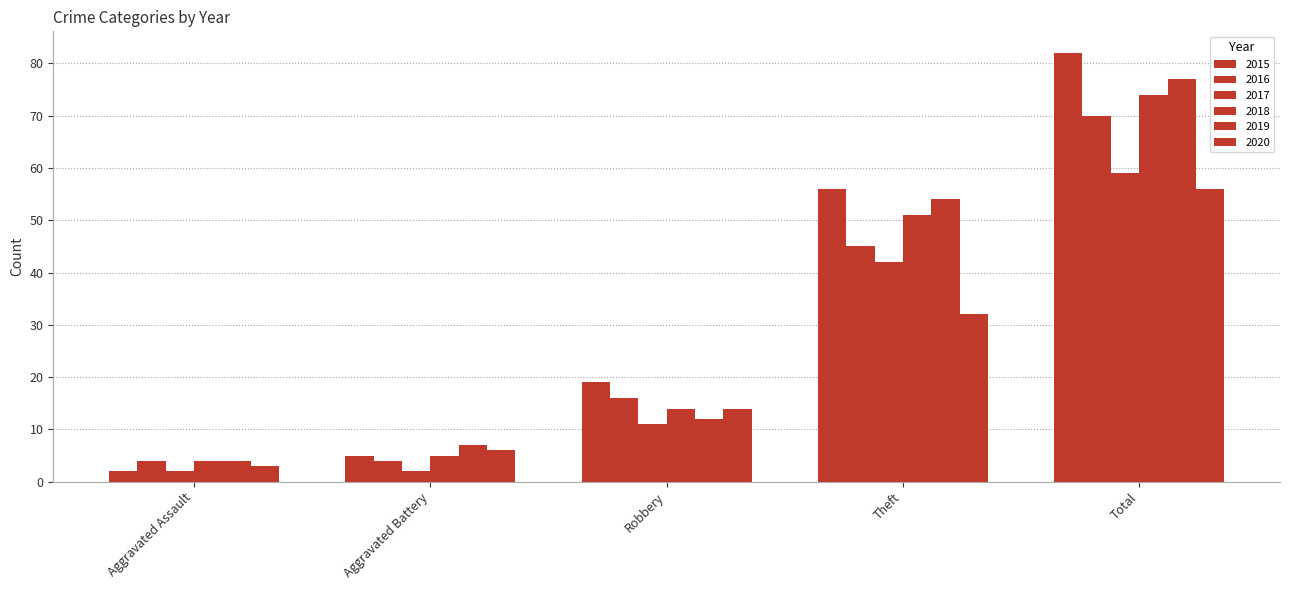

Count the number of data series in this chart.

6